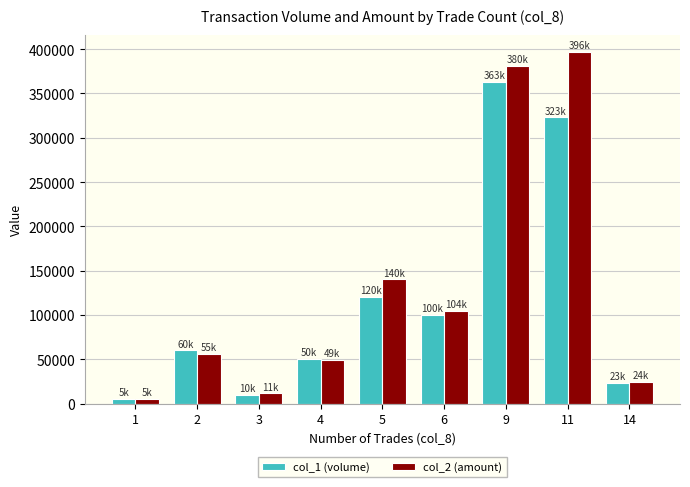

How many bars are there in total?

18